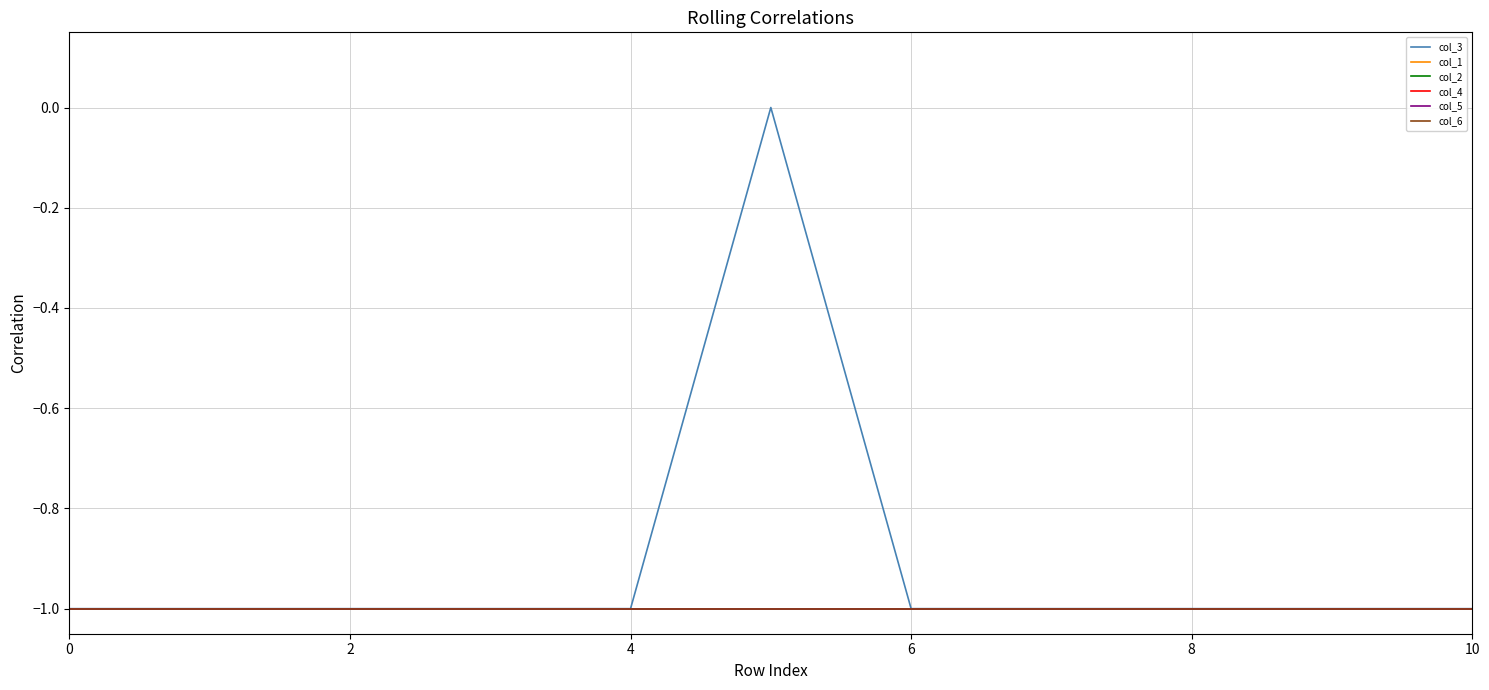

Does the chart have visible grid lines?

Yes